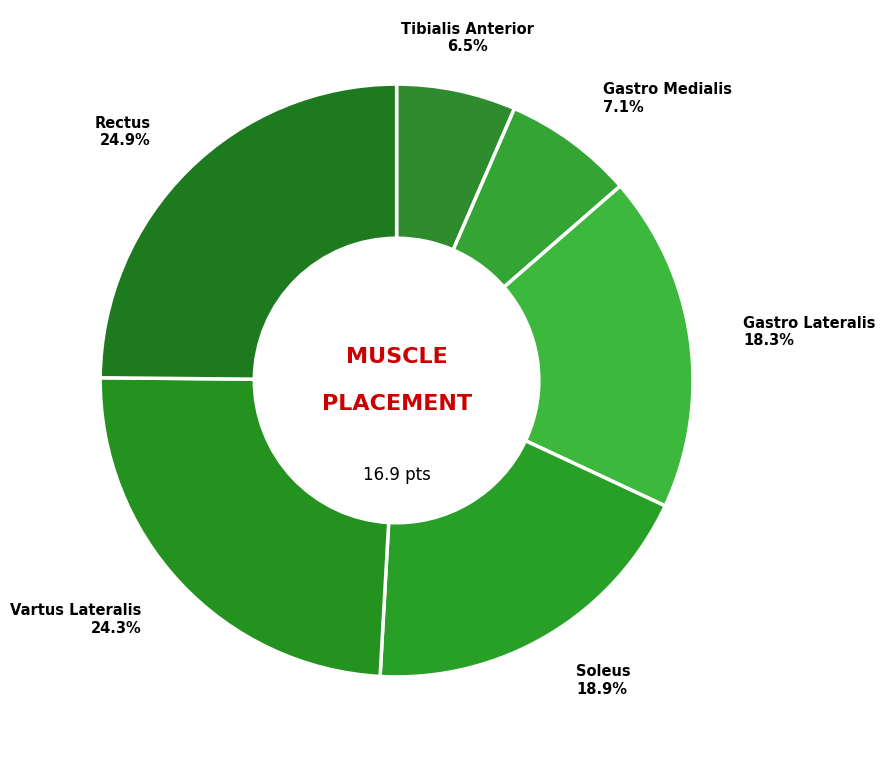

Rank the categories by value from lowest to highest.

Tibialis Anterior, Gastro Medialis, Gastro Lateralis, Soleus, Vartus Lateralis, Rectus